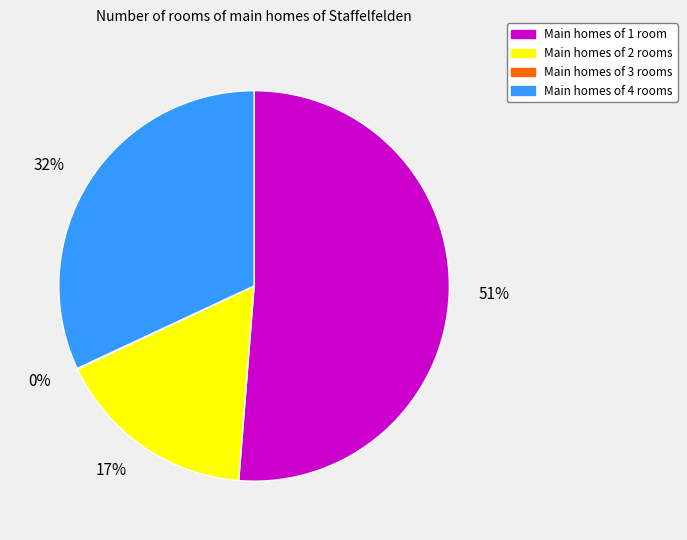

To the nearest percent, what is the difference between the largest and smallest slice percentages?

51%